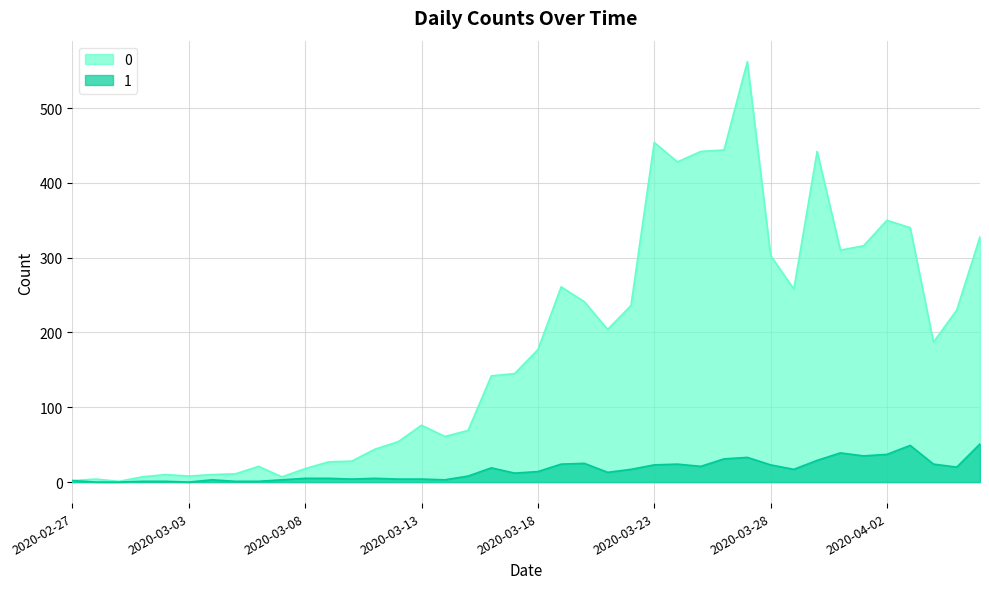

At which category does the chart reach its peak across all series?

2020-03-27